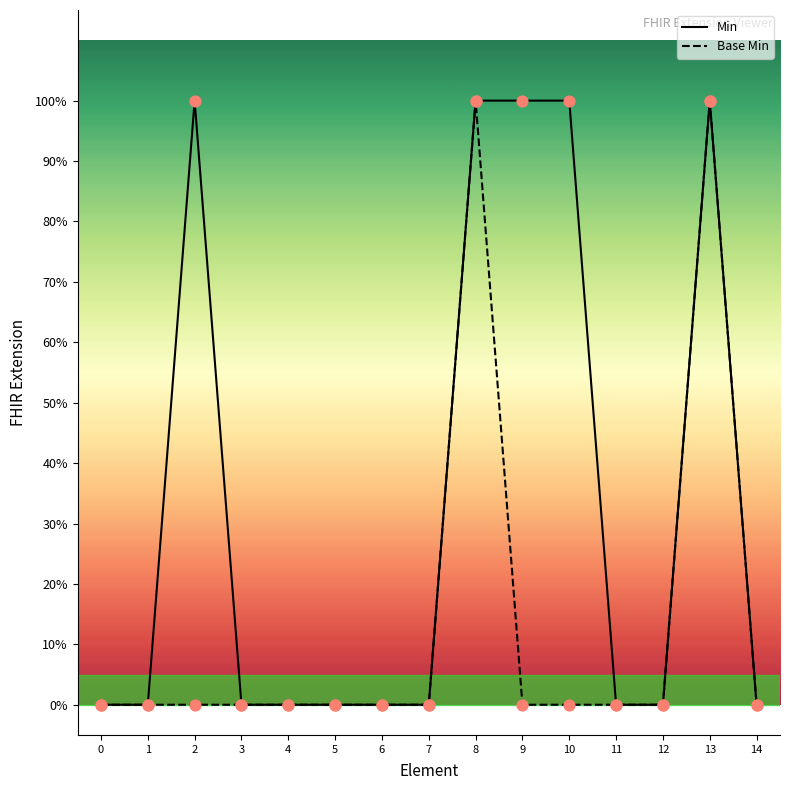

Which series contains the highest Y value?

Min